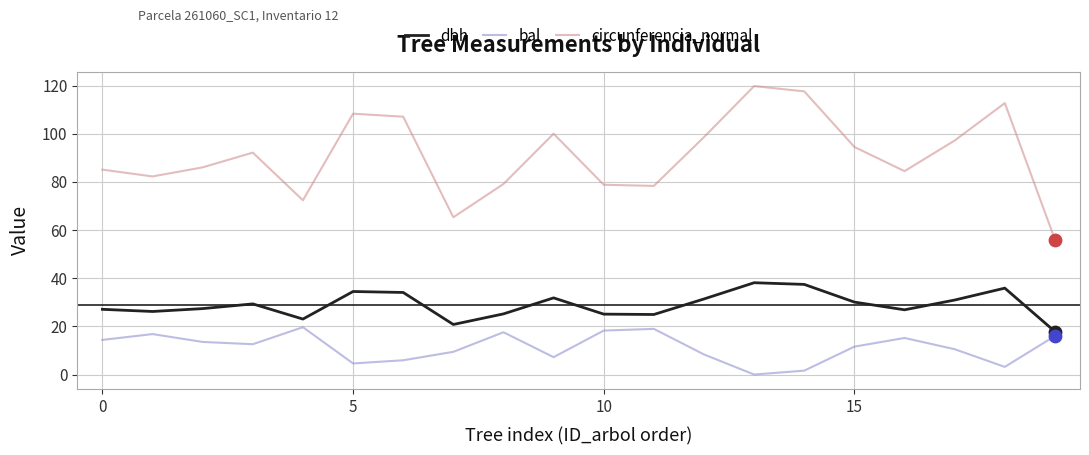

Which series has the largest total across all categories?

circunferencia_normal